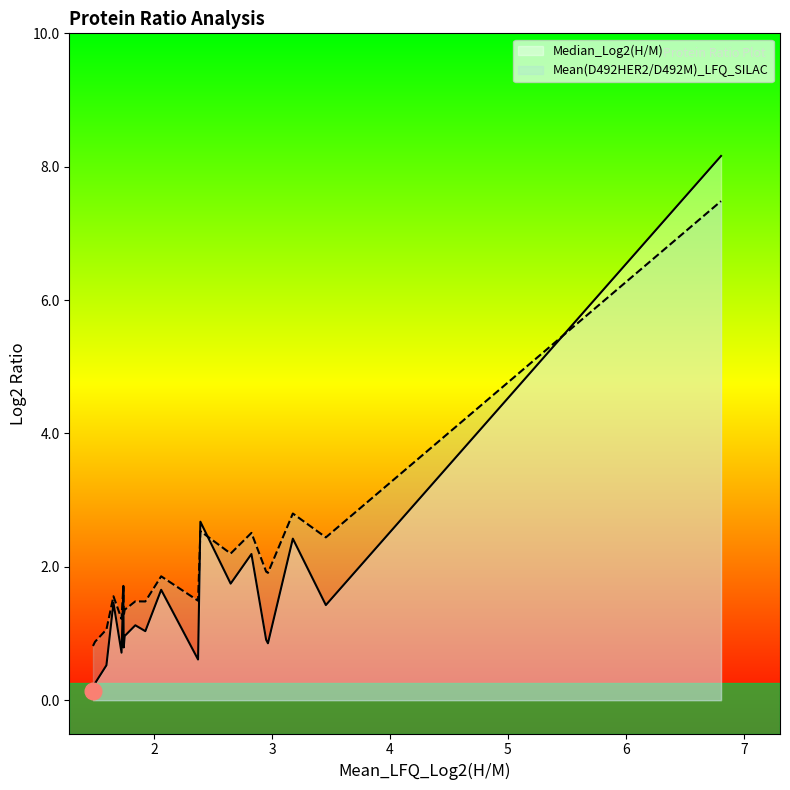

True or false: Median_Log2(H/M) has a value of 0.1 at TMSB4X.

True